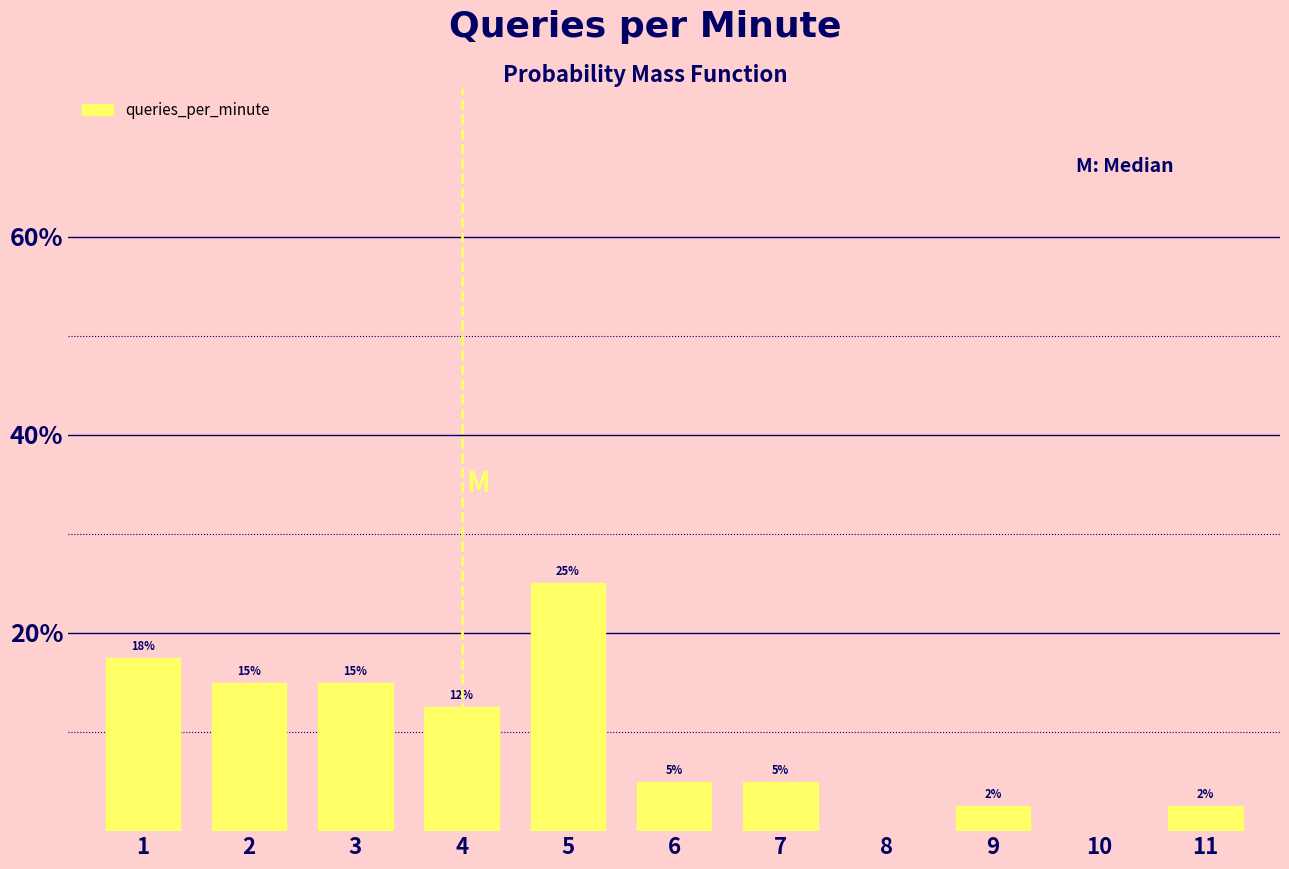

What is the sum of the values at 3 and 7?

20.0